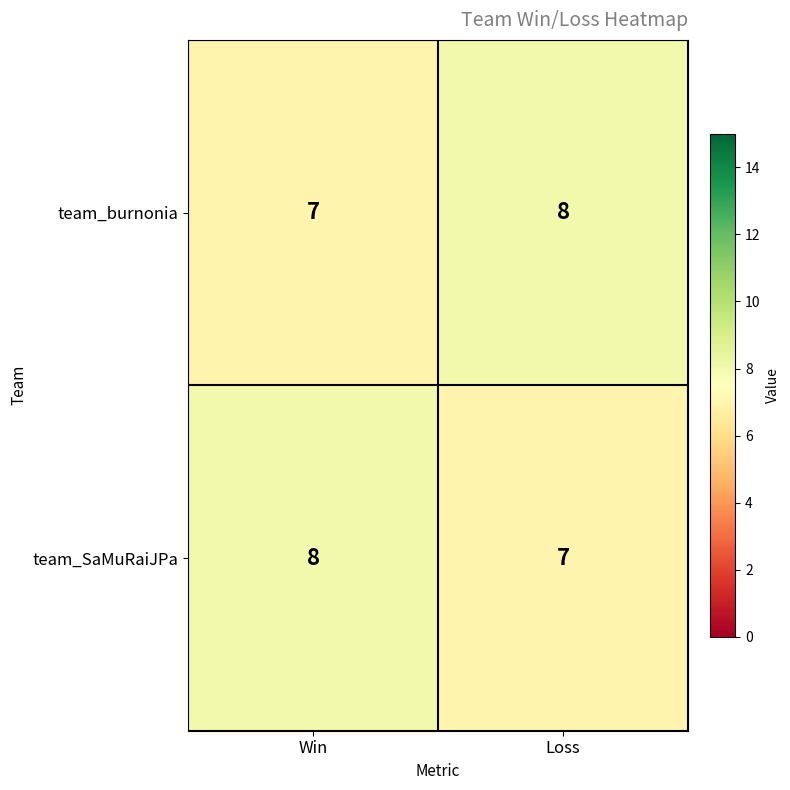

What is the average value of the team_burnonia series?

8